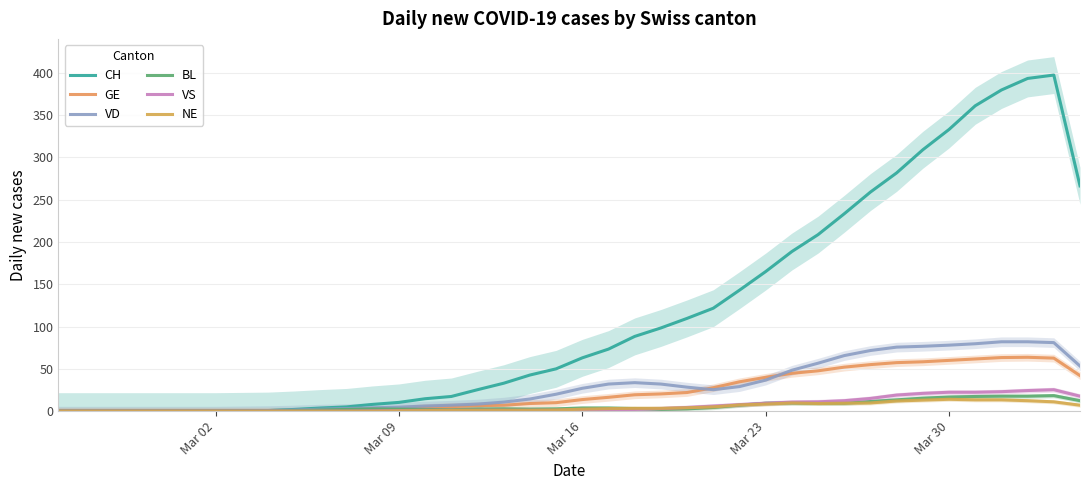

At which label does NE first exceed 2?

Mar 16